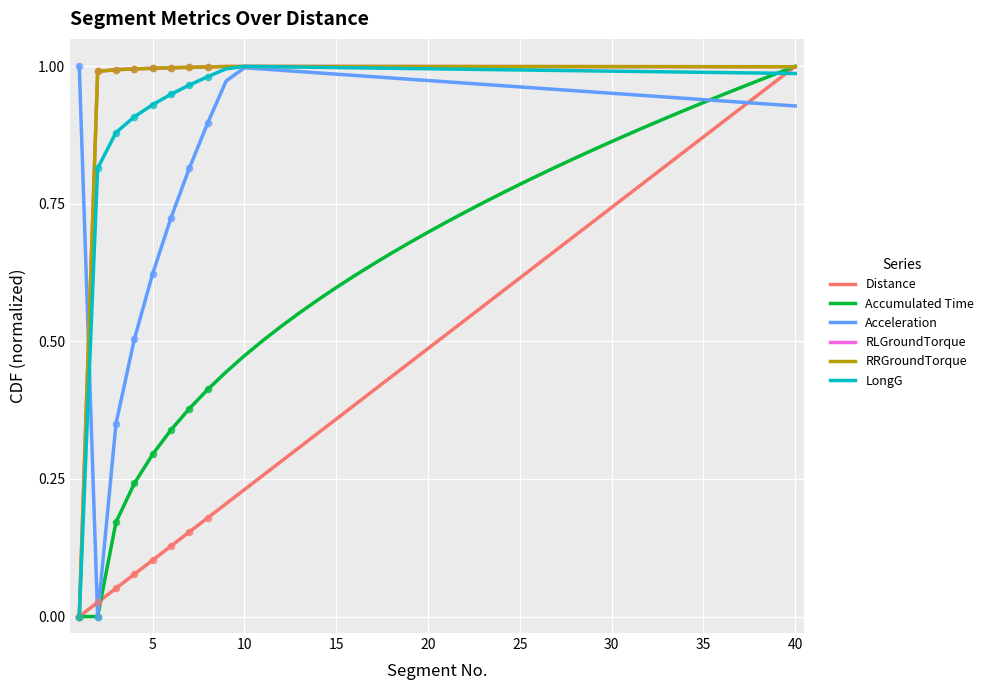

Is this an area chart (filled region under the line)?

No